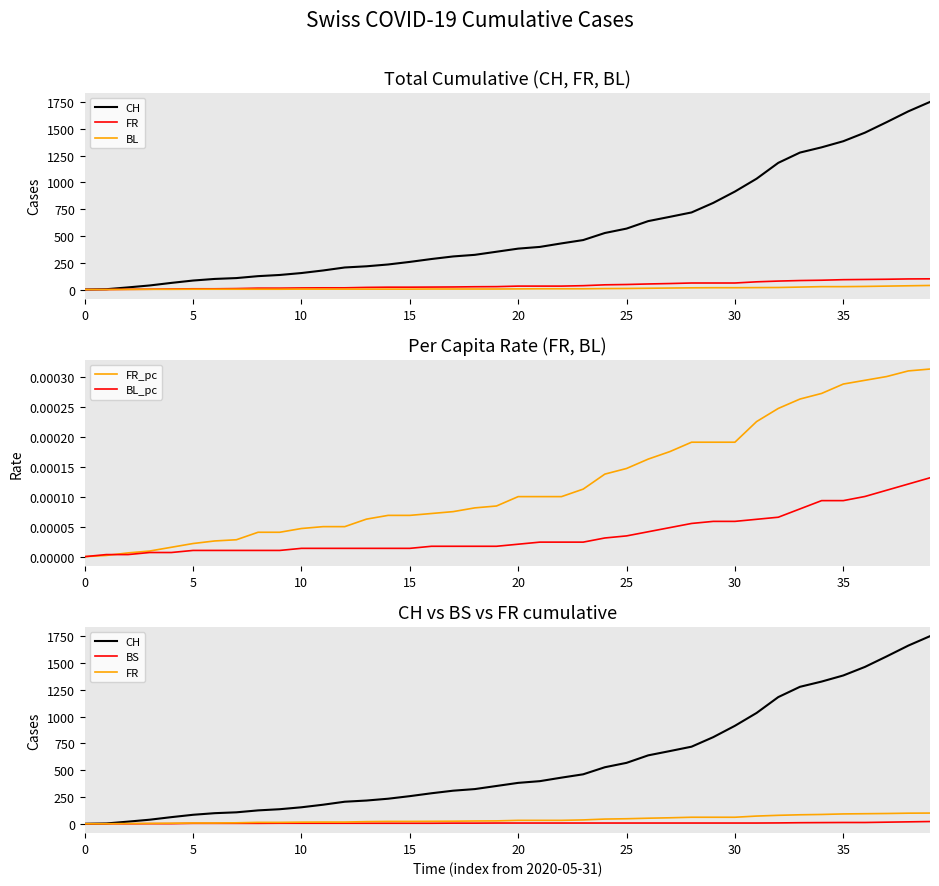

True or false: BL_pc has a value of 0.0 at 25.

False